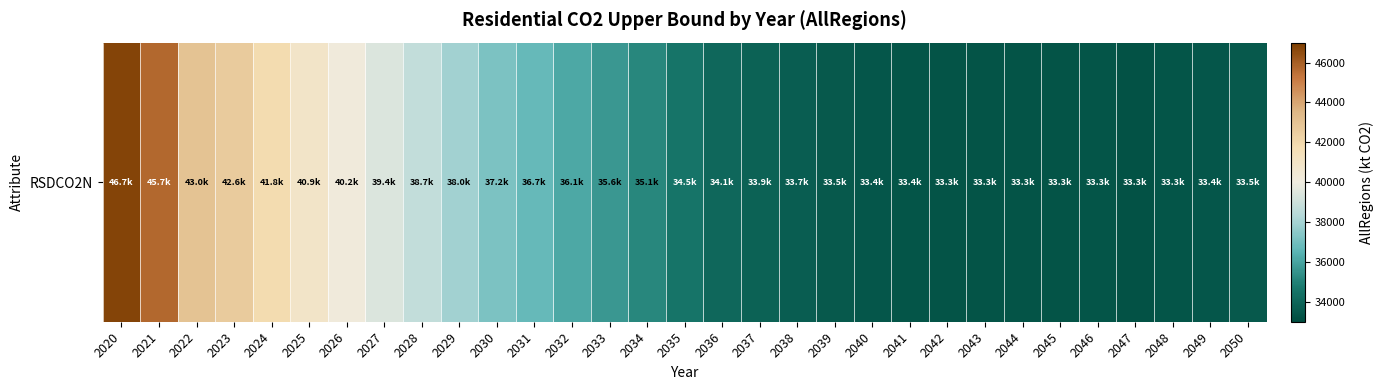

At which label does the data first exceed 34538?

2020